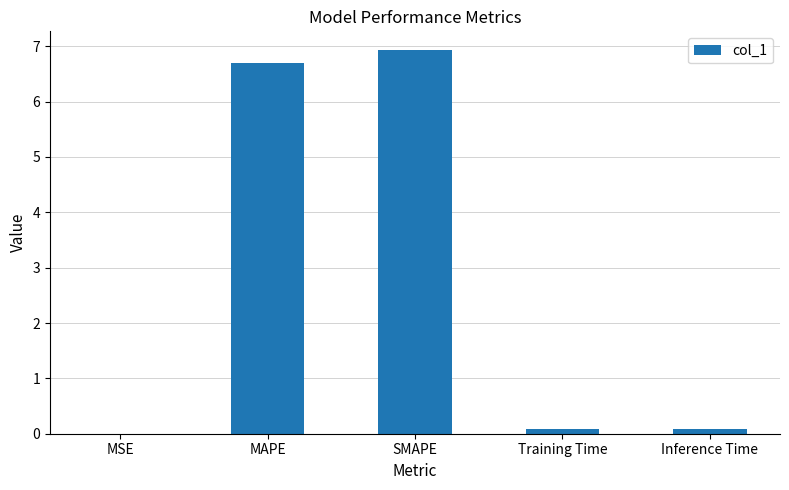

The value at SMAPE is 3.8. True or false?

False